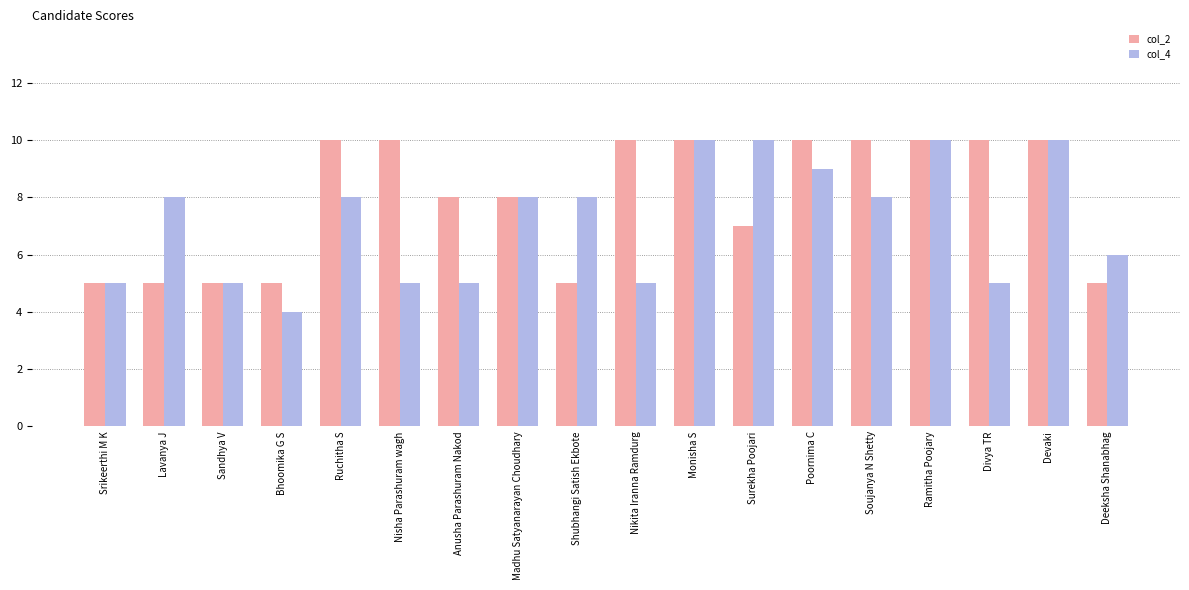

What are all the series names shown in the legend?

col_2, col_4